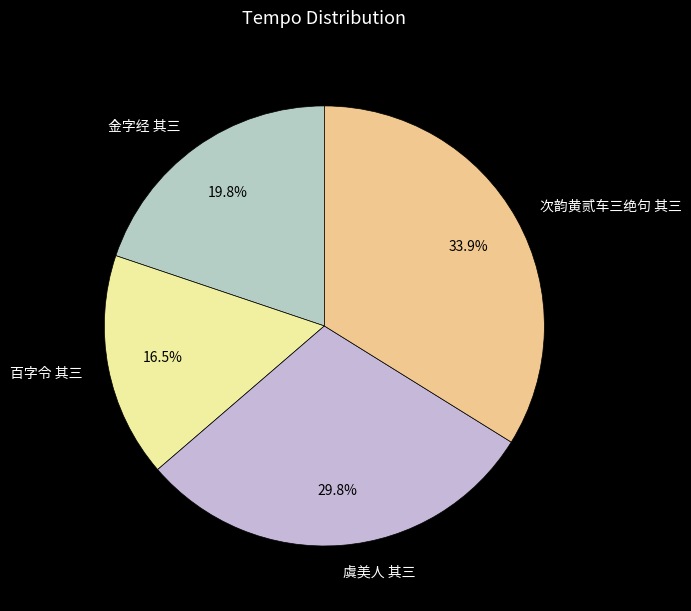

Rank the categories by value from lowest to highest.

百字令 其三, 金字经 其三, 虞美人 其三, 次韵黄贰车三绝句 其三